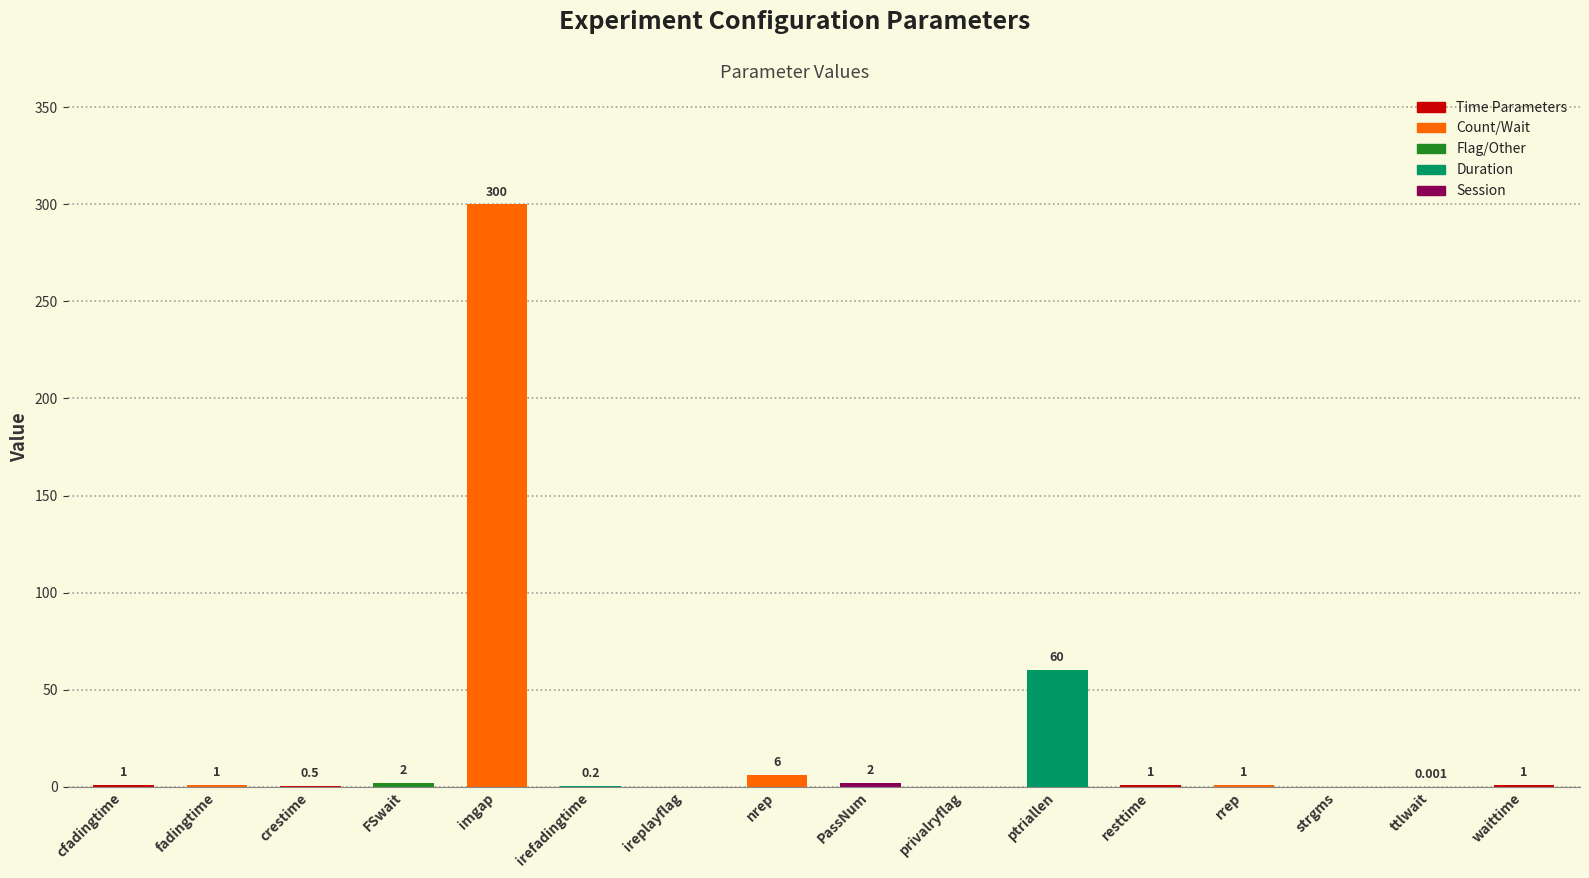

What is the sum of the values at rrep and irefadingtime?

1.2